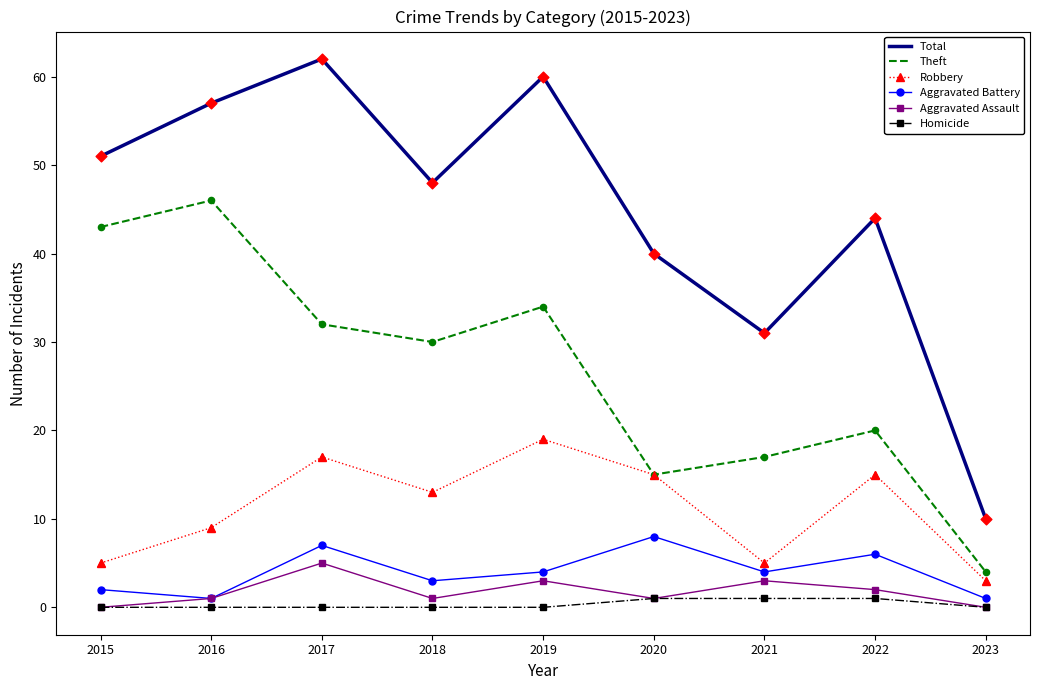

What is the difference between the highest and lowest values at 2019?

60